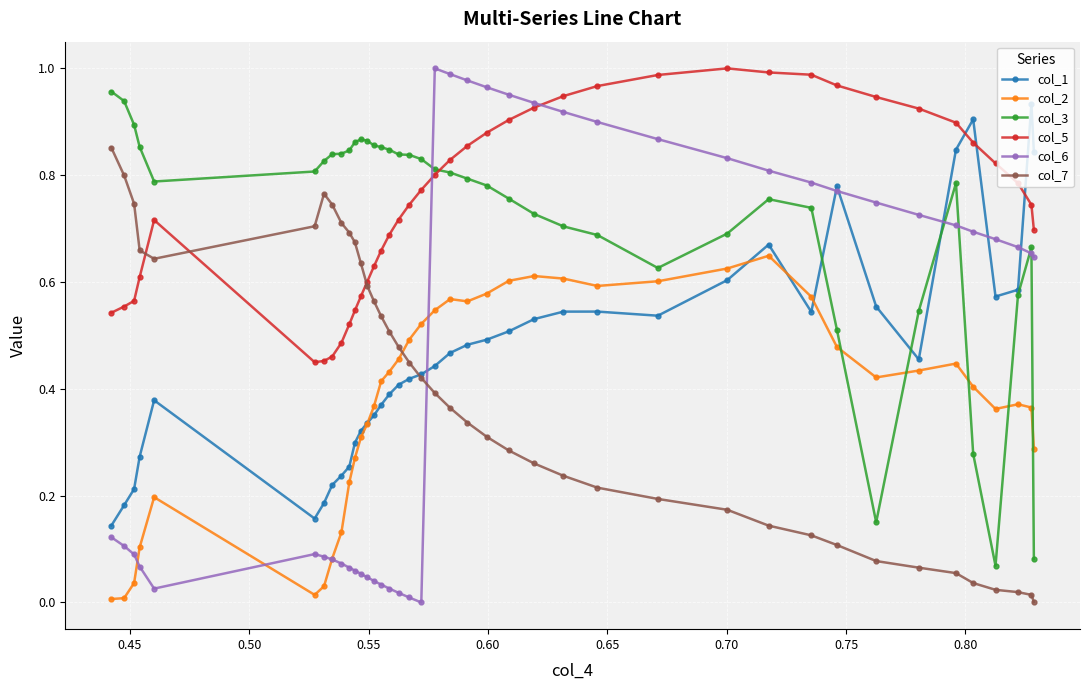

Rank the series by their maximum value, from lowest to highest.

col_2, col_7, col_1, col_3, col_5, col_6